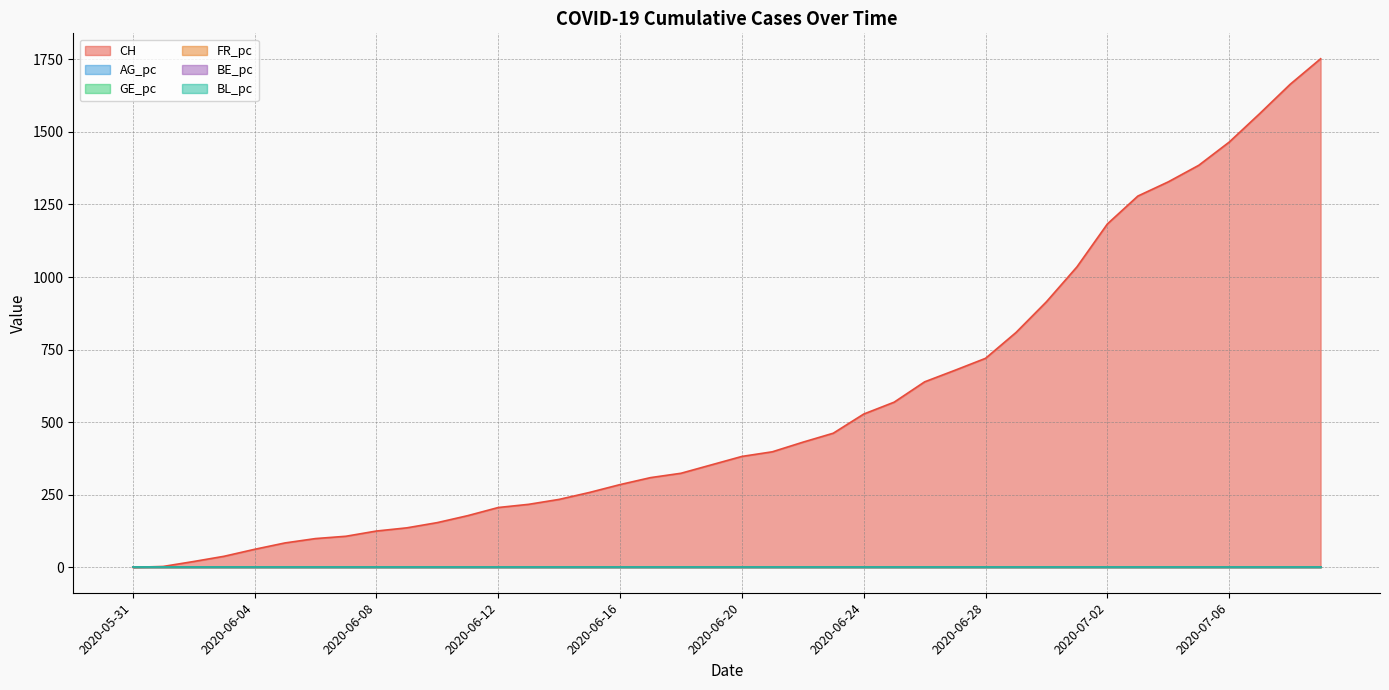

Does the chart have visible grid lines?

Yes